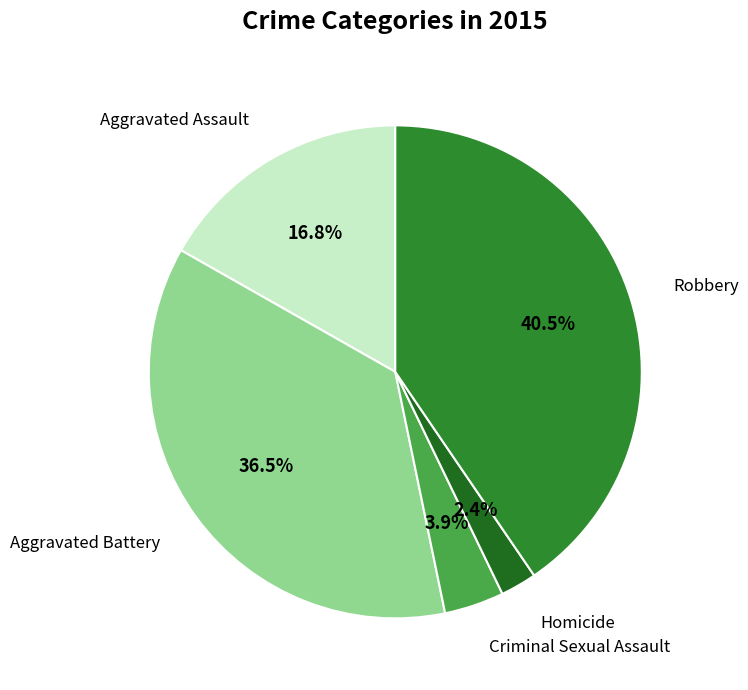

To the nearest percent, what percentage of the pie is Homicide?

2%